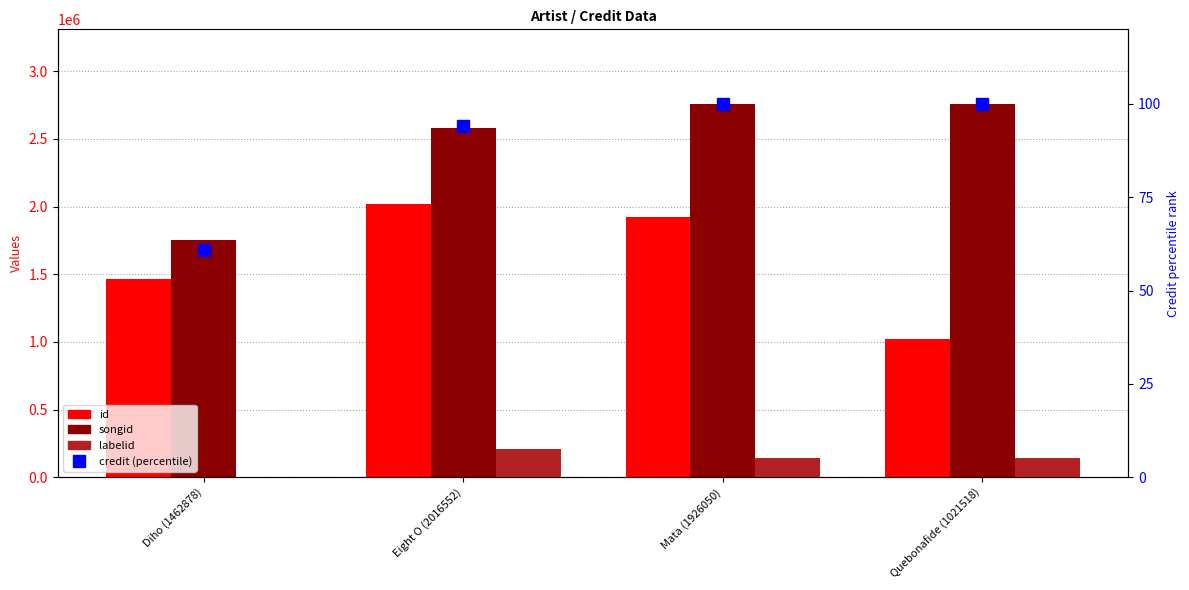

Rank the series by their maximum value, from lowest to highest.

credit (percentile), labelid, id, songid